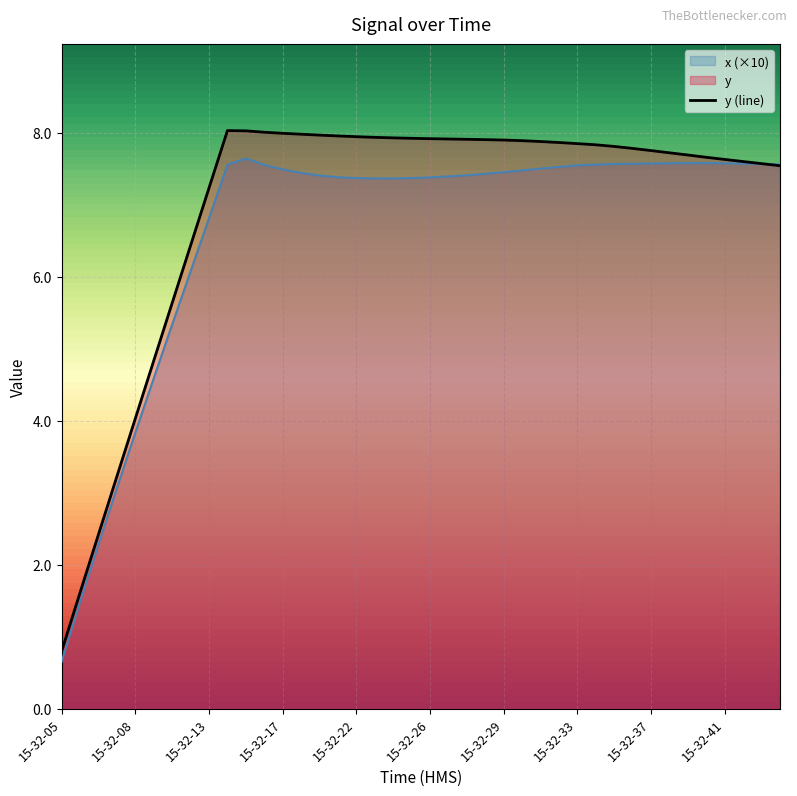

What is the value of the y point at the 7th from the left?

5.6